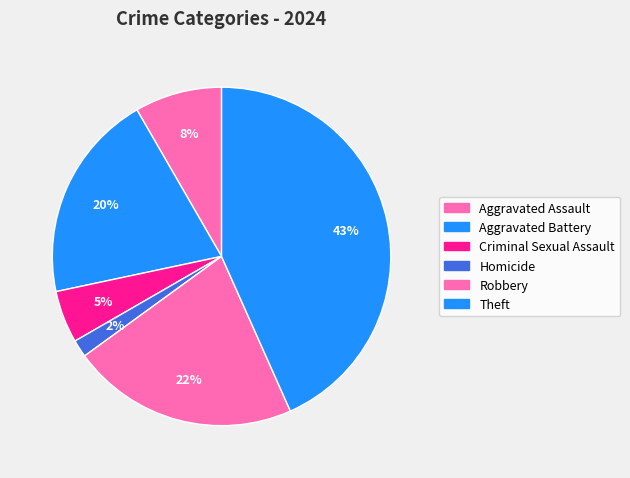

To the nearest percent, what is the average slice percentage?

17%